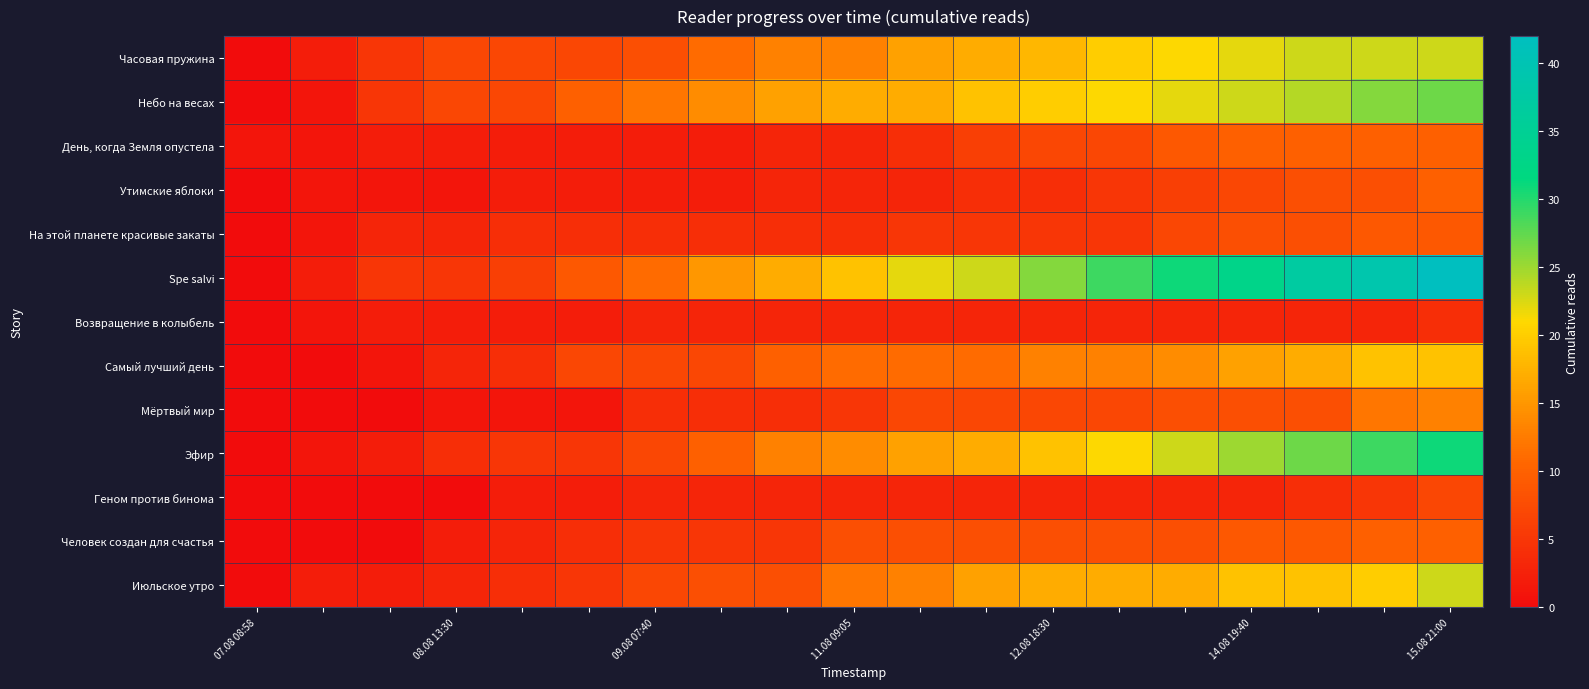

Which label corresponds to the largest value in the chart?

15.08 21:00